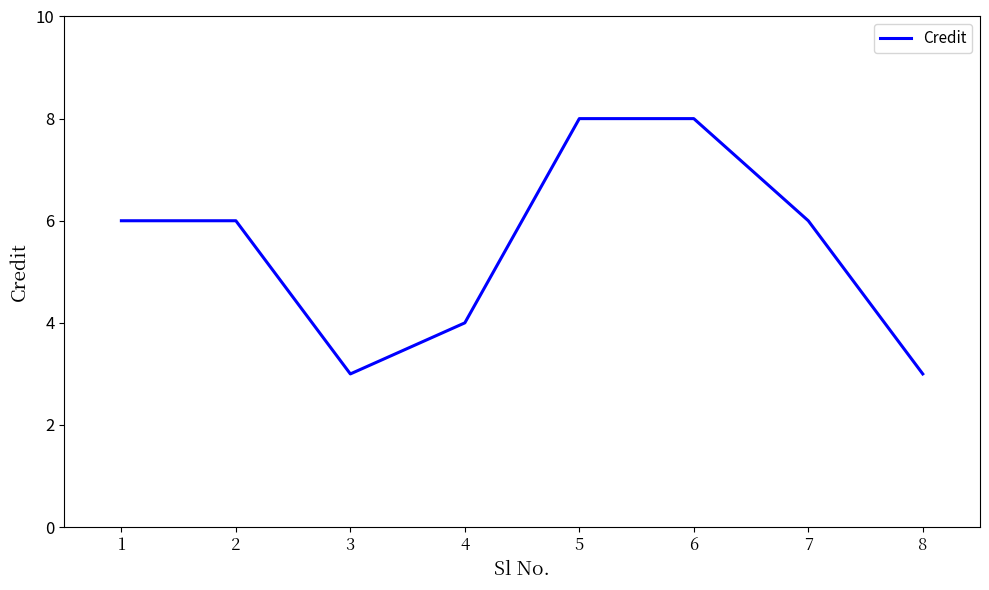

How many series are shown in this chart?

1